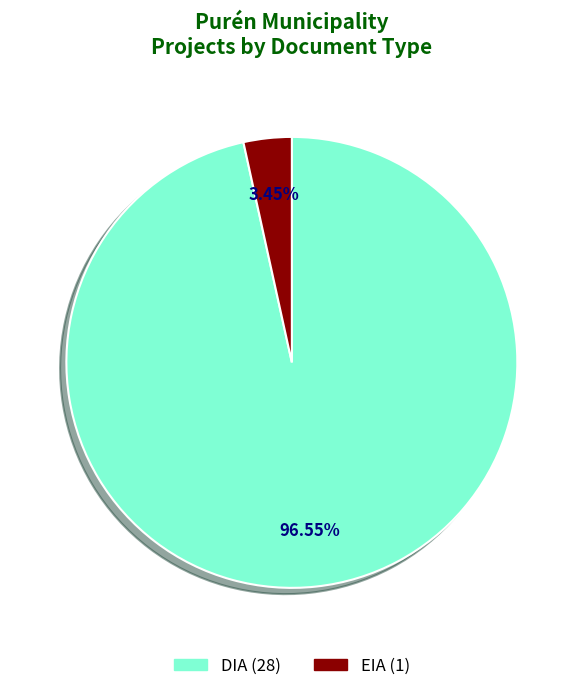

Which has a higher value, EIA or DIA?

DIA